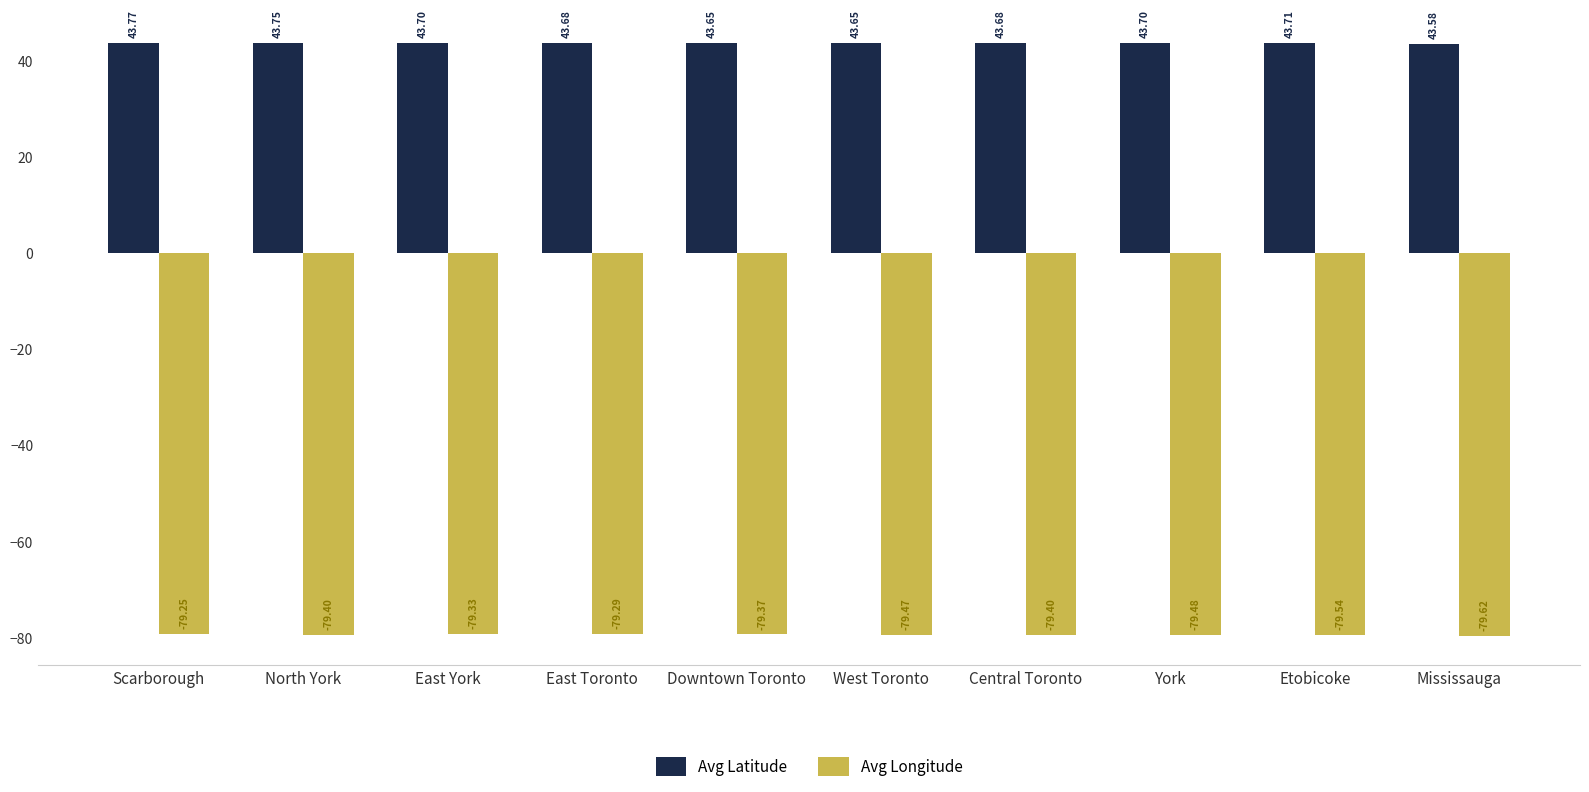

What is the difference between the Avg Longitude values at Mississauga and Scarborough?

0.4